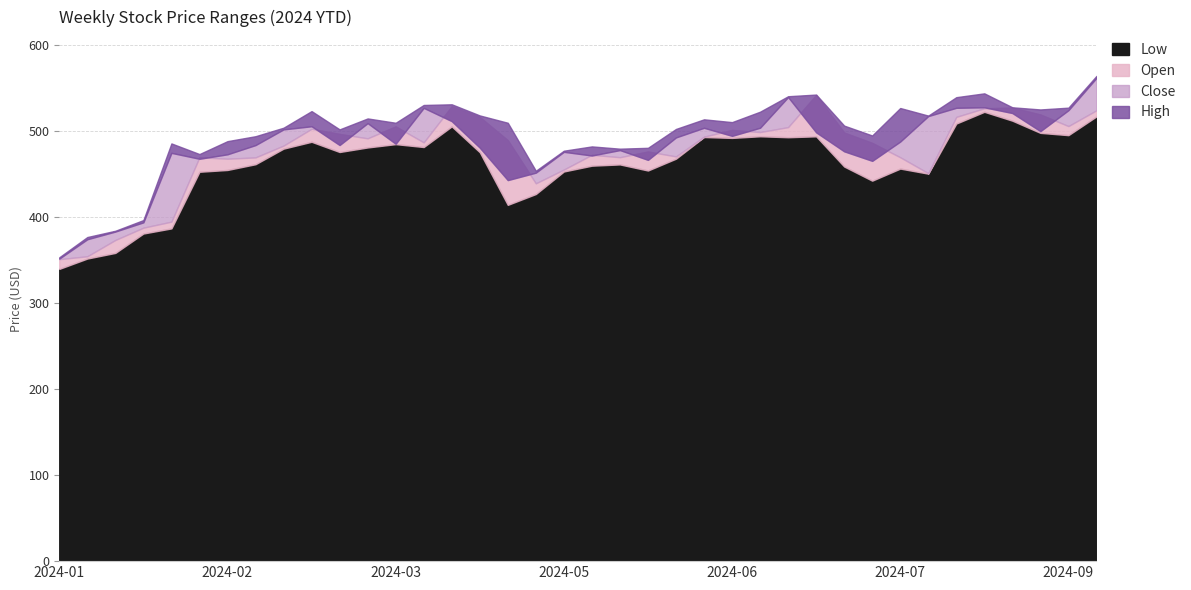

Count the number of categories in the chart.

38